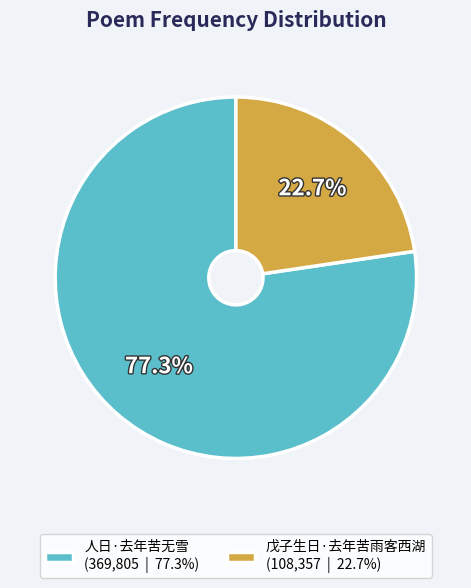

Is it true that 人日·去年苦无雪 is 88% of the pie?

False